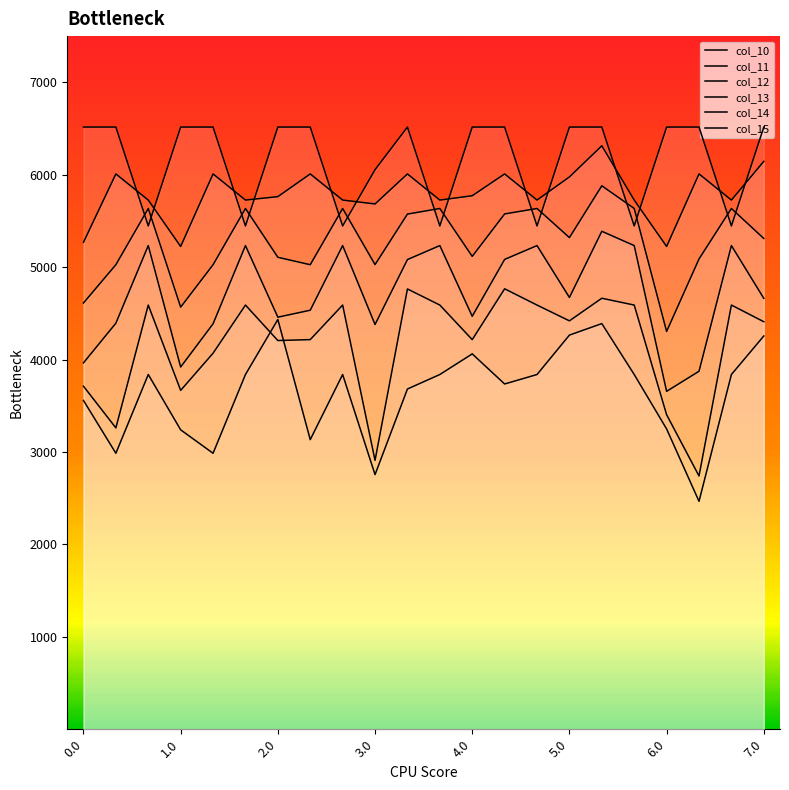

Reading left to right, transcribe all the data shown in this chart.

col_10: 3557.6	2986.2	3838.3	3239.6	2986.2	3838.3	4433.6	3133.5	3838.3	2755.1	3681.4	3838.3	4061.5	3735.9	3838.3	4264.9	4389.3	3838.3	3249.3	2466.2	3838.3	4255.2
col_11: 3711.7	3260.5	4589.8	3666.6	4068.7	4589.8	4205.9	4216.0	4589.8	2909.2	4764.0	4589.8	4215.6	4765.6	4589.8	4419.0	4663.5	4589.8	3403.4	2740.5	4589.8	4409.3
col_12: 3964.5	4393.5	5233.3	3919.4	4386.8	5233.3	4458.7	4534.1	5233.3	4379.4	5082.0	5233.3	4468.4	5083.6	5233.3	4671.8	5388.1	5233.3	3656.2	3873.5	5233.3	4662.1
col_13: 4612.5	5026.3	5634.8	4567.5	5026.3	5634.8	5106.7	5026.3	5634.8	5027.5	5574.2	5634.8	5116.4	5575.9	5634.8	5319.8	5880.3	5634.8	4304.2	5088.3	5634.8	5310.1
col_14: 5268.8	6008.8	5726.0	5223.8	6008.8	5726.0	5763.0	6008.8	5726.0	5683.8	6008.8	5726.0	5772.7	6008.8	5726.0	5976.1	6313.2	5726.0	5223.8	6008.8	5726.0	6144.8
col_15: 6516.0	6516.0	5445.8	6516.0	6516.0	5445.8	6516.0	6516.0	5445.8	6054.9	6516.0	5445.8	6516.0	6516.0	5445.8	6516.0	6516.0	5445.8	6516.0	6516.0	5445.8	6516.0